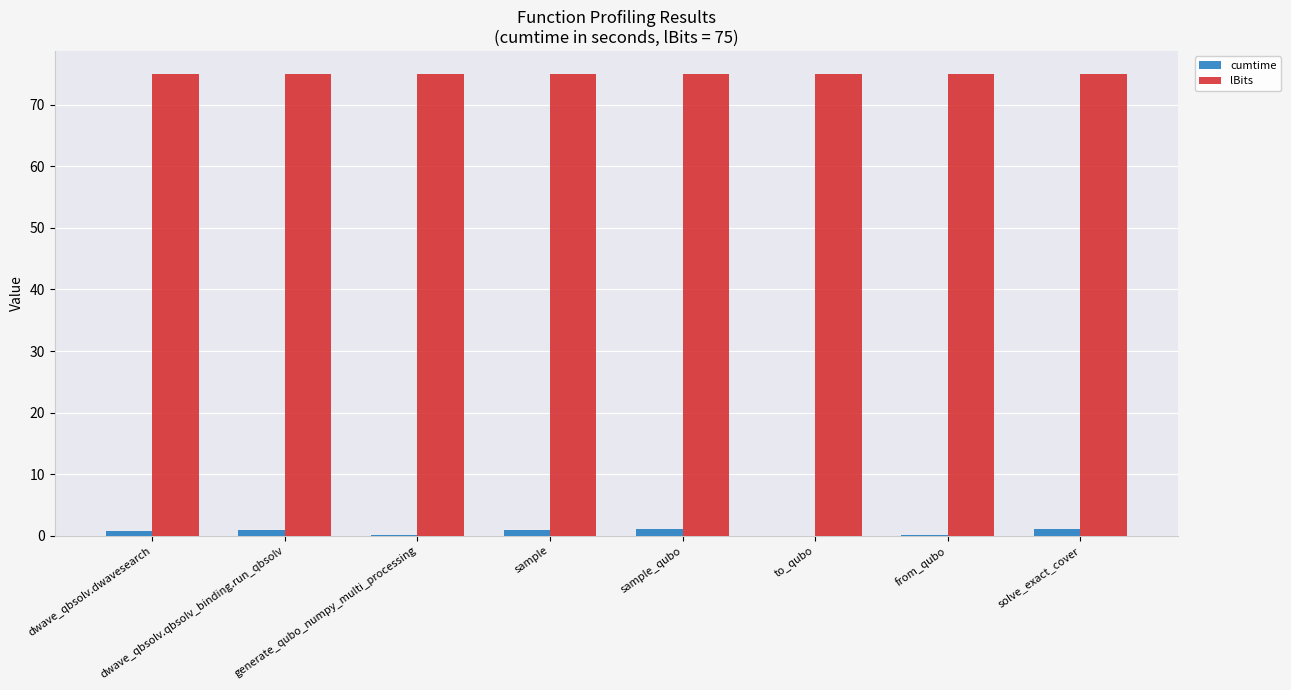

Does the chart contain stacked bars?

No